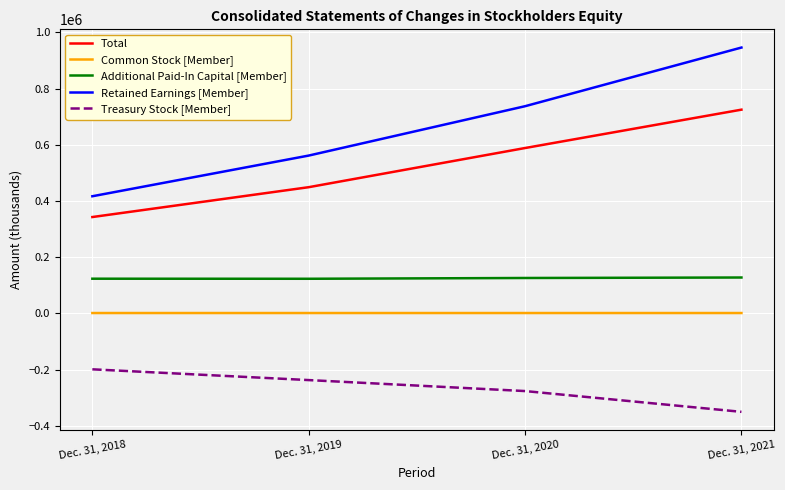

How many categories are shown in the chart?

4